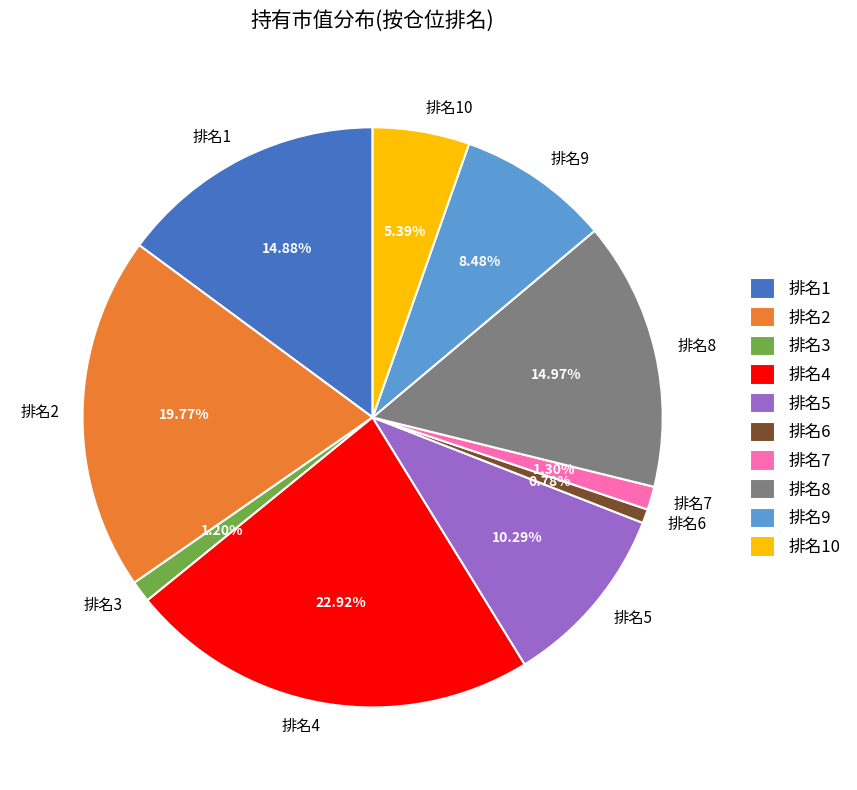

Count the number of slices in the pie.

10